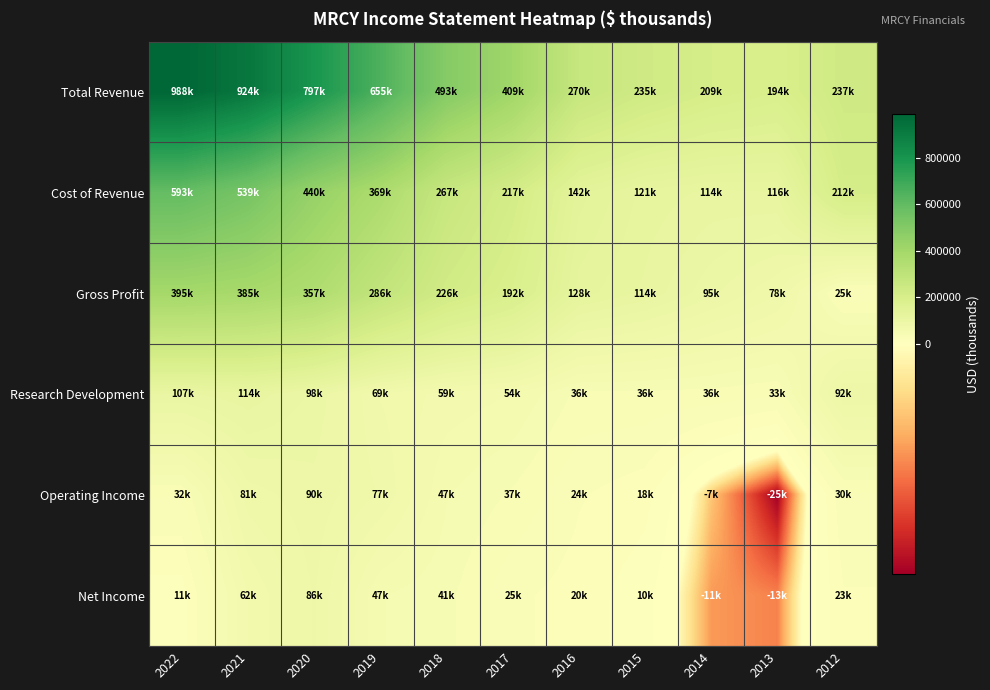

How many series are shown in this chart?

6